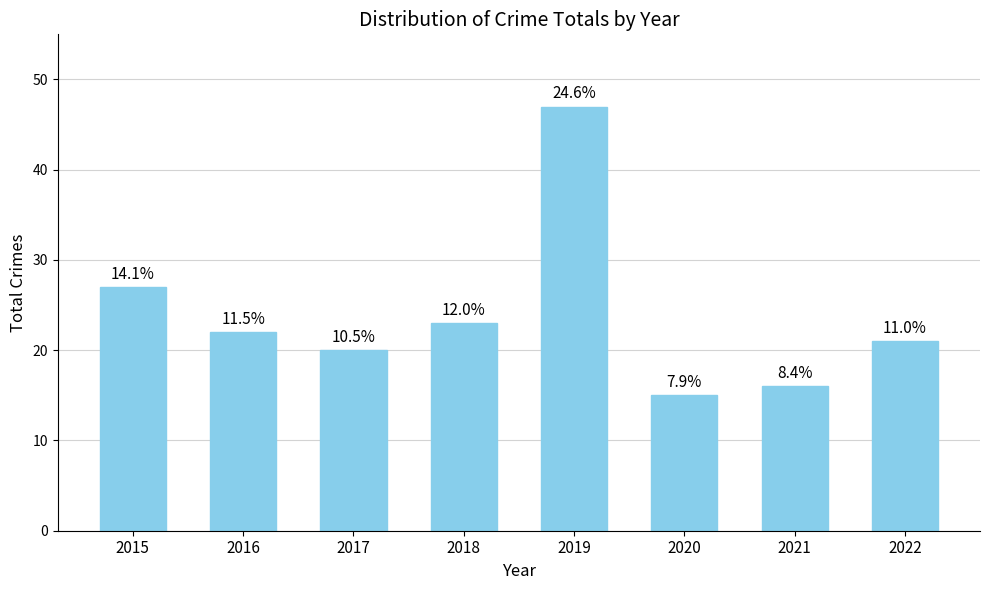

What is the value of the 1st bar from the left?

27